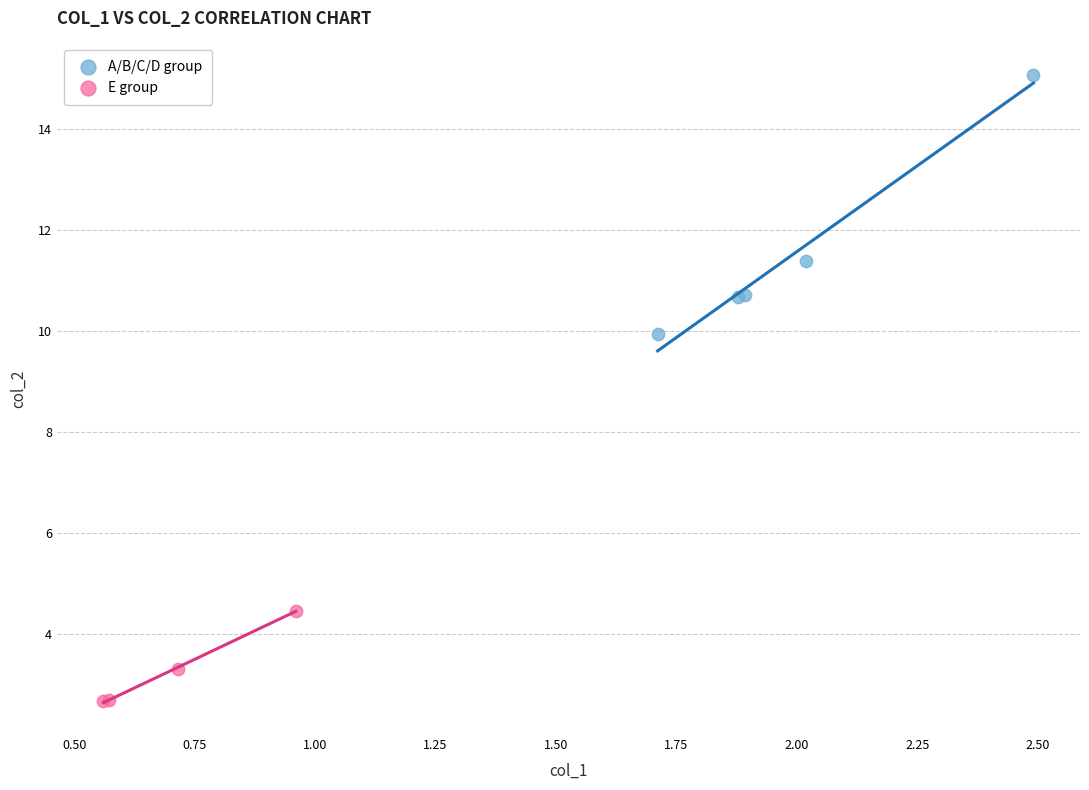

Which series reaches the minimum Y coordinate?

E group